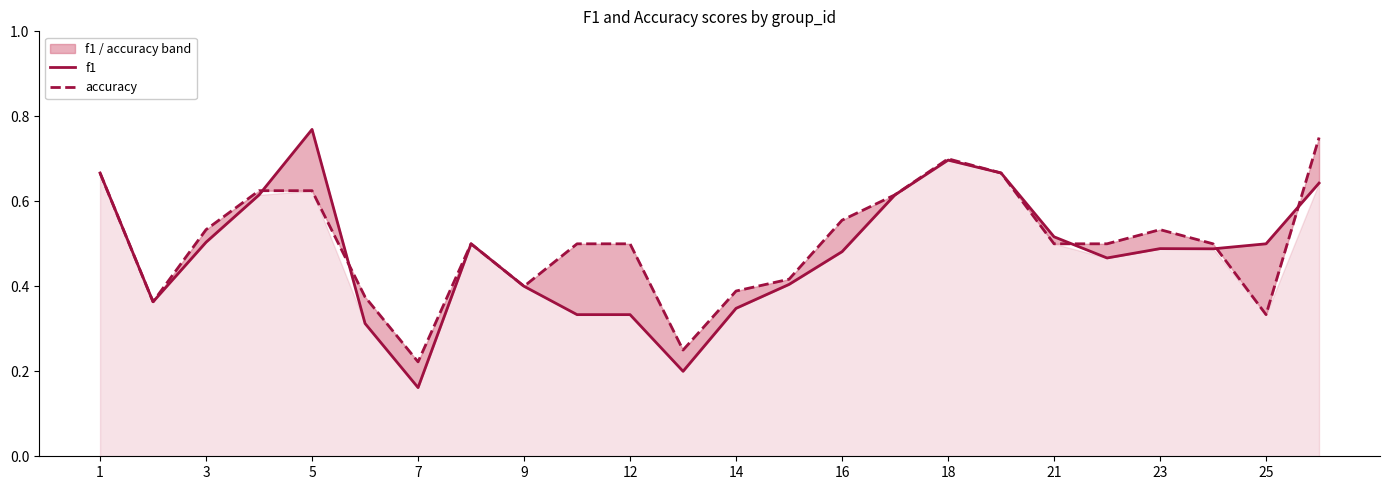

In f1, how many points are higher than both neighbors (excluding endpoints)?

4